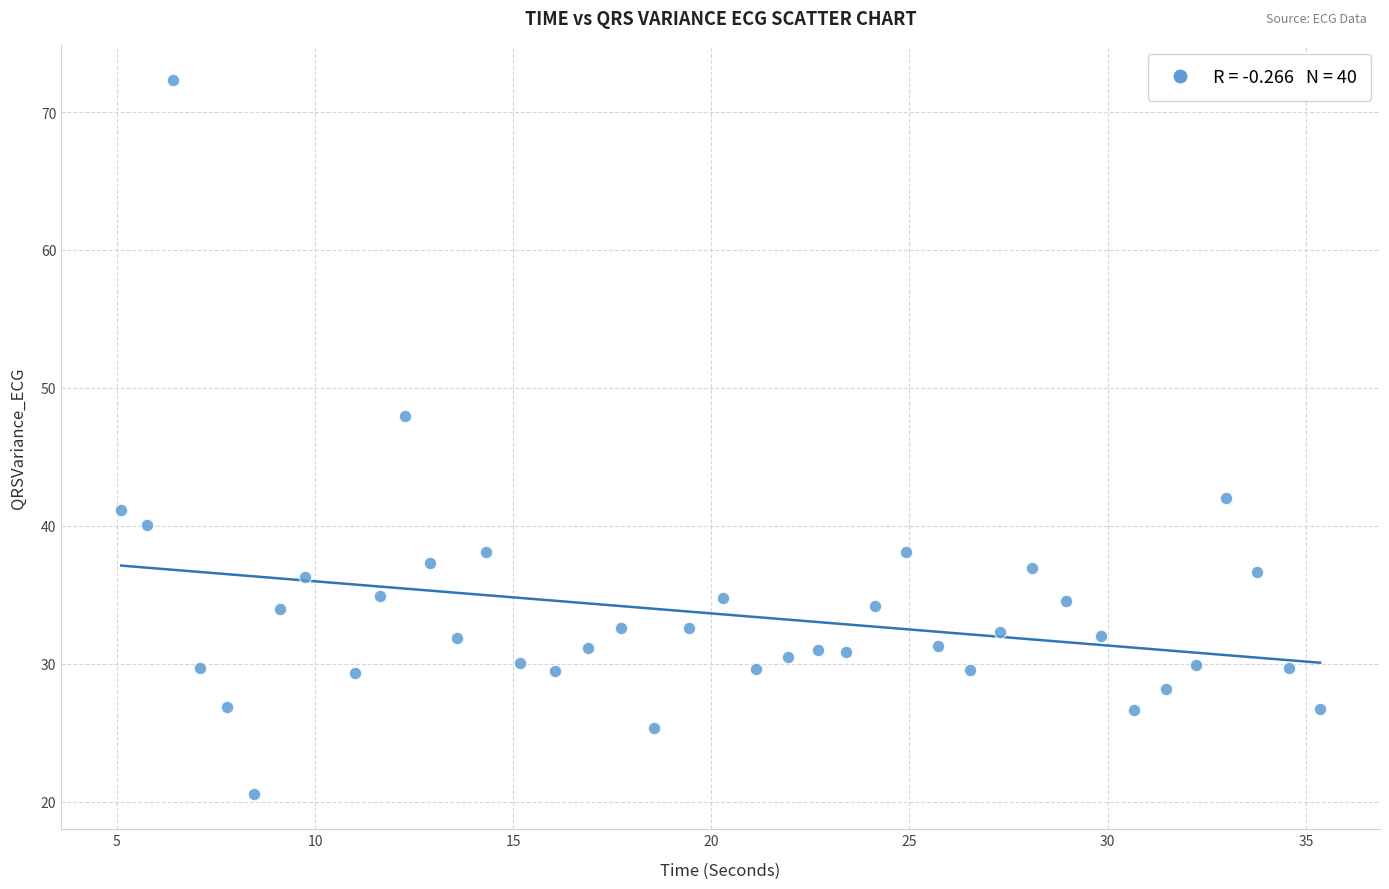

What is the range of X values (max minus min)?

30.2